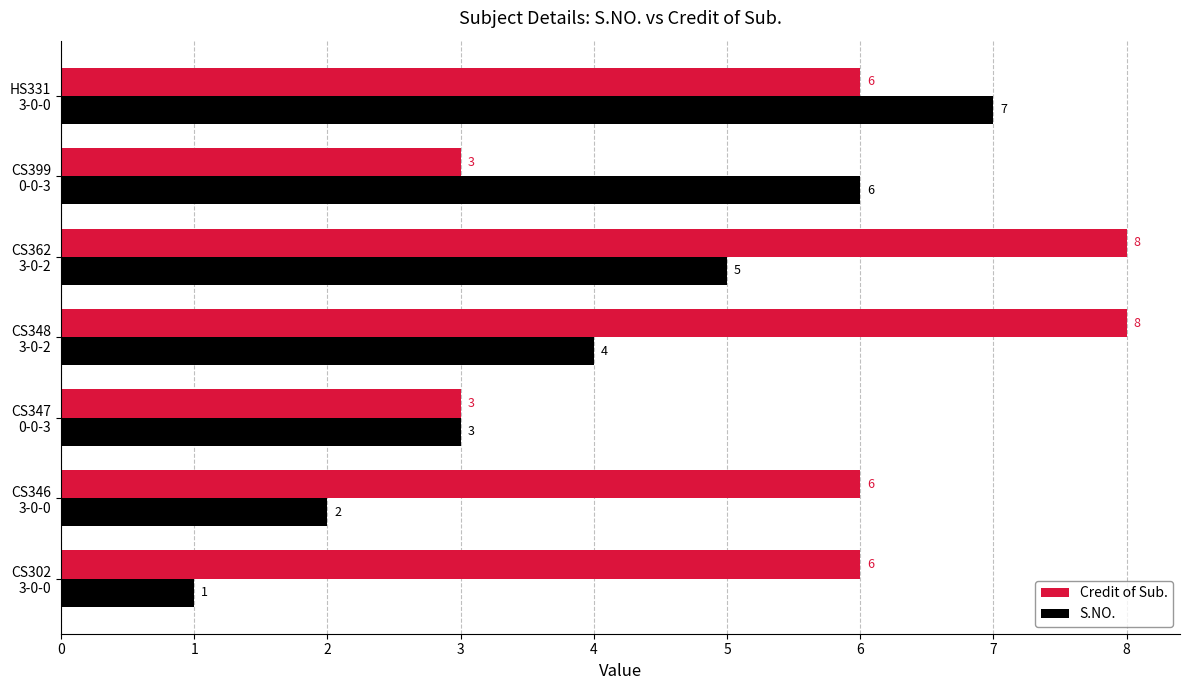

At how many categories does at least one series exceed 2?

7